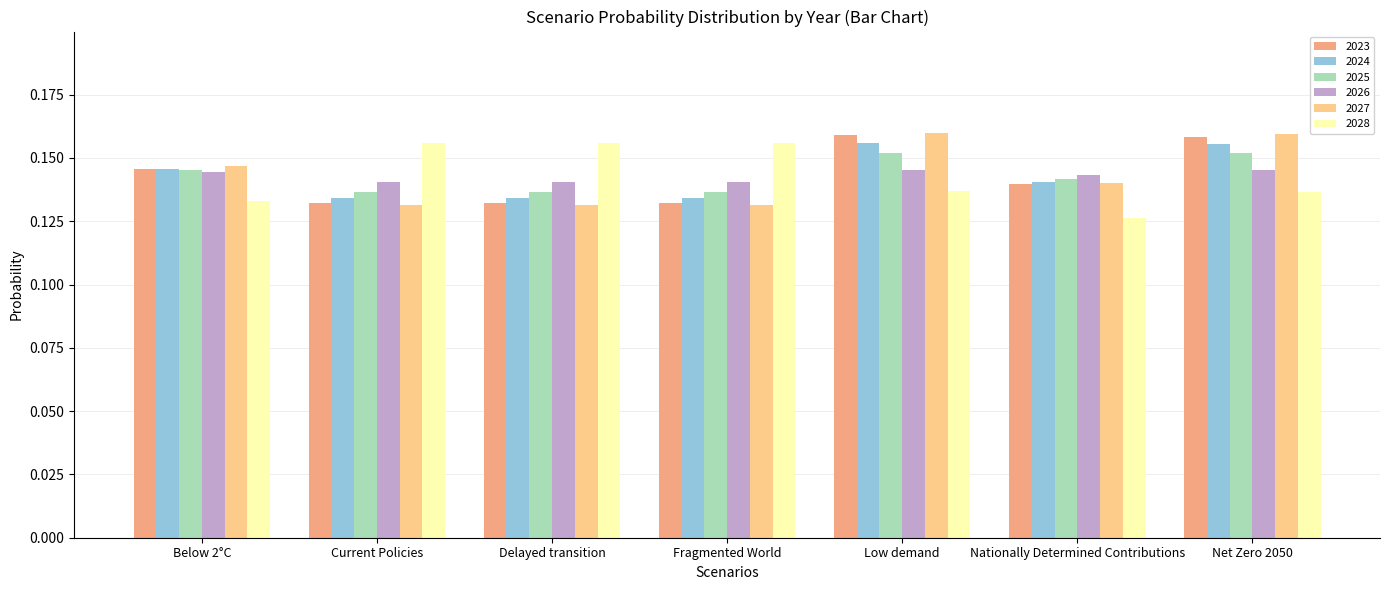

How many data points does each series have?

7